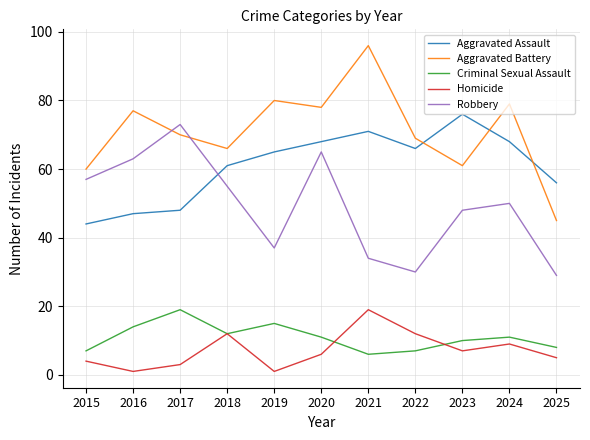

What is the sum of the Criminal Sexual Assault values at 2025 and 2016?

22